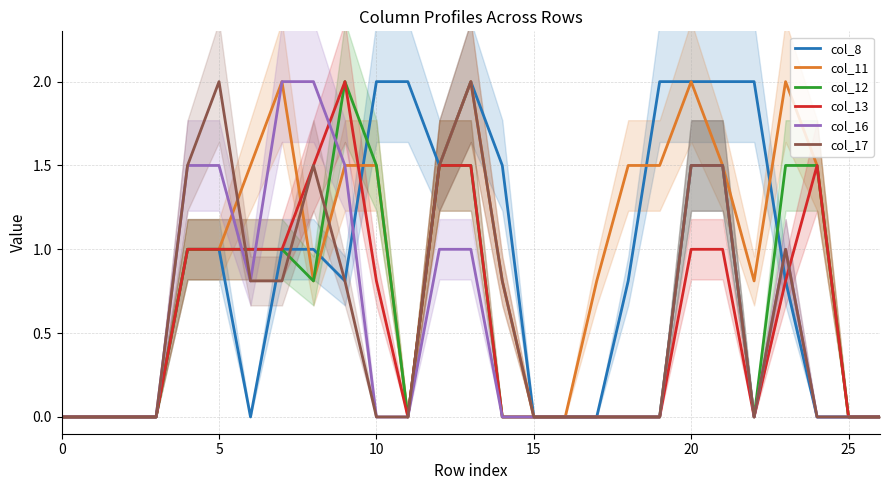

What is the difference between the second highest and minimum values in the col_12 series?

1.5